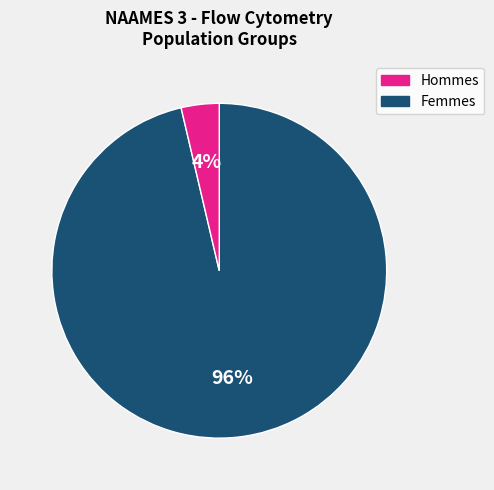

Is there any slice that represents more than half of the pie?

Yes